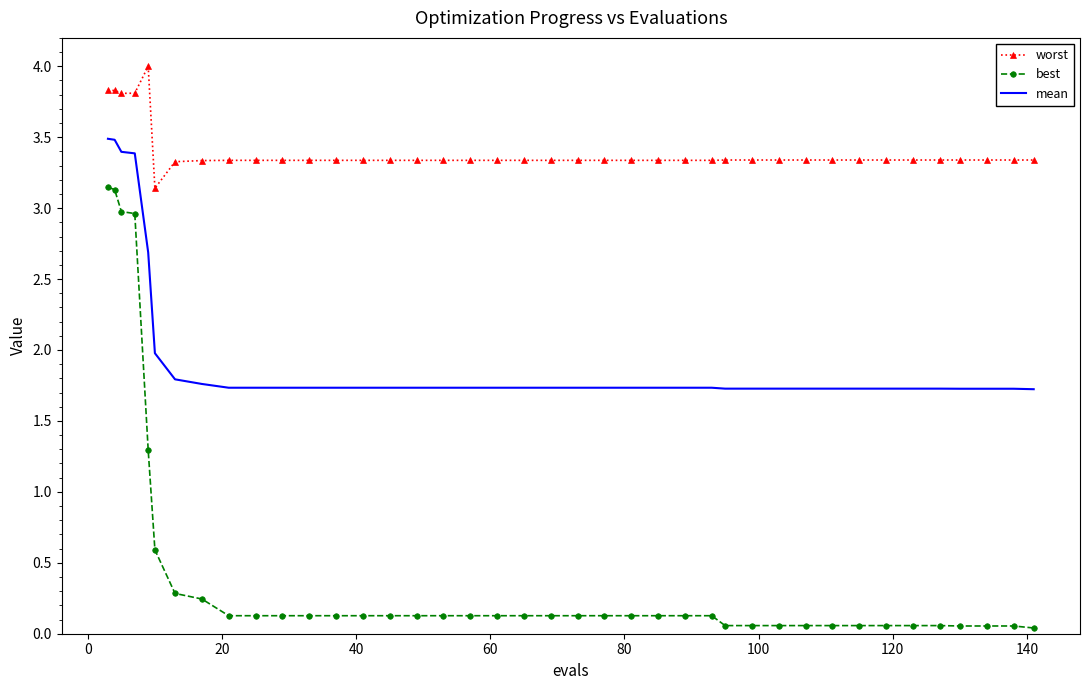

True or false: mean and best intersect in this chart.

False